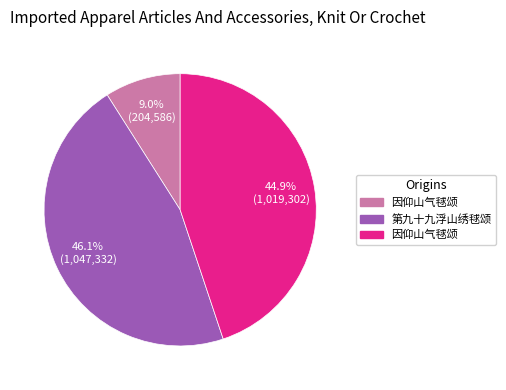

Is there a majority slice in this chart?

No